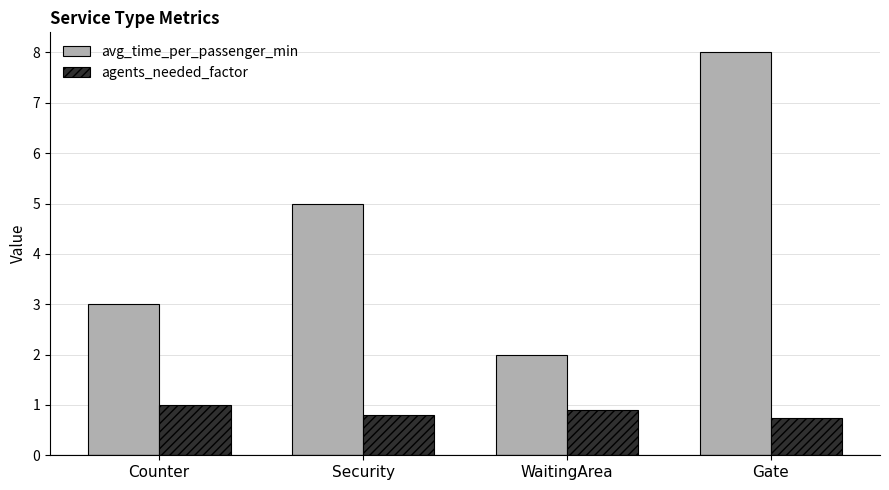

What is the minimum value shown in the chart?

0.8